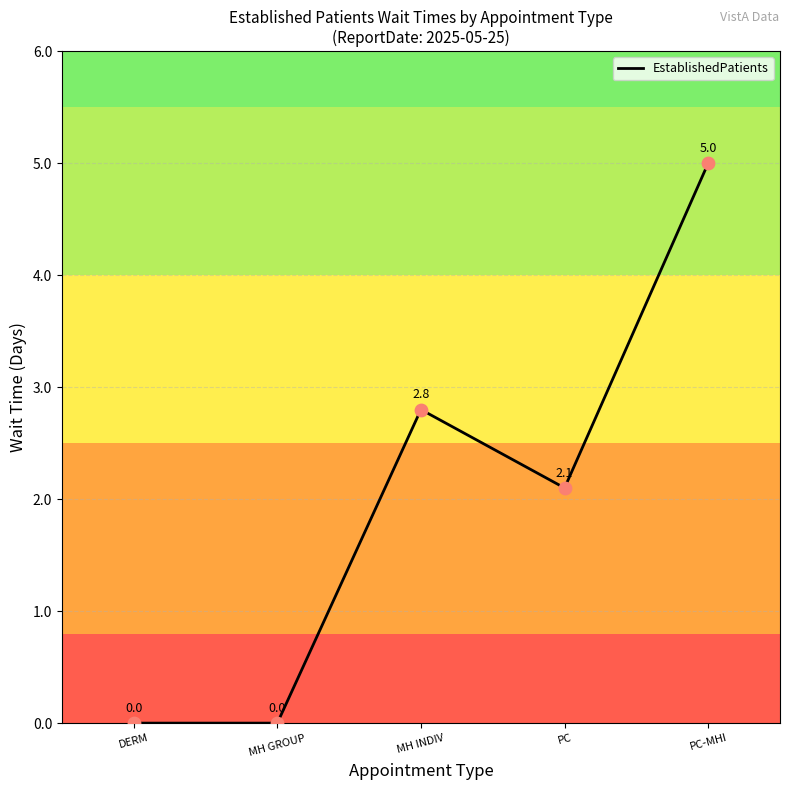

Between PC and PC-MHI, which is larger?

PC-MHI